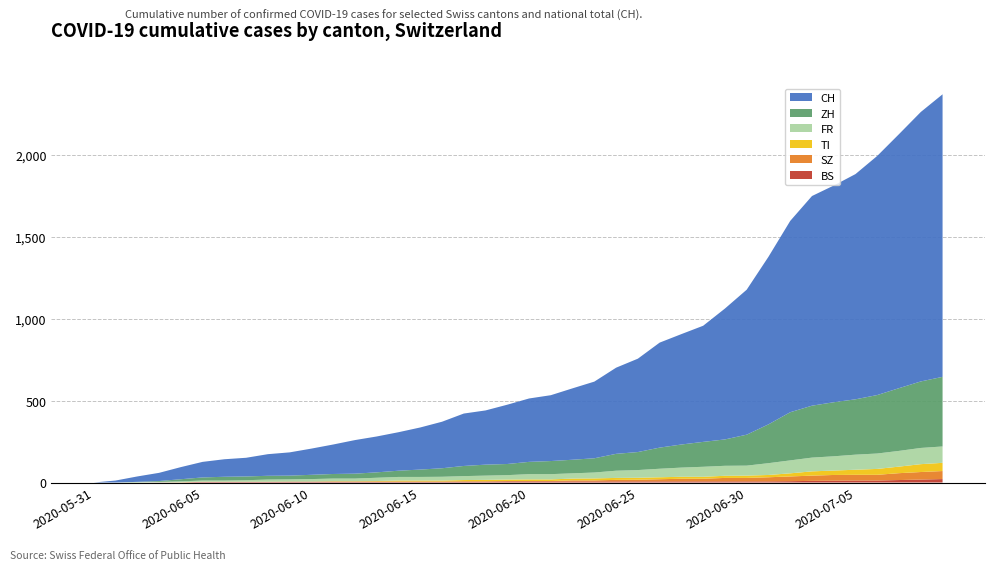

Reading left to right, extract all data points from this chart.

BS: 2020-05-31=0	2020-06-01=0	2020-06-02=0	2020-06-03=1	2020-06-04=1	2020-06-05=4	2020-06-06=4	2020-06-07=4	2020-06-08=4	2020-06-09=5	2020-06-10=5	2020-06-11=5	2020-06-12=5	2020-06-13=5	2020-06-14=5	2020-06-15=5	2020-06-16=5	2020-06-17=6	2020-06-18=6	2020-06-19=7	2020-06-20=7	2020-06-21=7	2020-06-22=7	2020-06-23=7	2020-06-24=7	2020-06-25=7	2020-06-26=7	2020-06-27=7	2020-06-28=7	2020-06-29=7	2020-06-30=7	2020-07-01=7	2020-07-02=8	2020-07-03=10	2020-07-04=11	2020-07-05=12	2020-07-06=12	2020-07-07=15	2020-07-08=18	2020-07-09=21
SZ: 2020-05-31=0	2020-06-01=0	2020-06-02=0	2020-06-03=0	2020-06-04=0	2020-06-05=0	2020-06-06=0	2020-06-07=0	2020-06-08=0	2020-06-09=0	2020-06-10=0	2020-06-11=1	2020-06-12=1	2020-06-13=1	2020-06-14=1	2020-06-15=1	2020-06-16=1	2020-06-17=1	2020-06-18=1	2020-06-19=2	2020-06-20=2	2020-06-21=2	2020-06-22=6	2020-06-23=6	2020-06-24=9	2020-06-25=10	2020-06-26=13	2020-06-27=16	2020-06-28=16	2020-06-29=21	2020-06-30=21	2020-07-01=25	2020-07-02=29	2020-07-03=32	2020-07-04=35	2020-07-05=35	2020-07-06=35	2020-07-07=42	2020-07-08=46	2020-07-09=49
TI: 2020-05-31=0	2020-06-01=0	2020-06-02=0	2020-06-03=0	2020-06-04=1	2020-06-05=1	2020-06-06=1	2020-06-07=1	2020-06-08=1	2020-06-09=1	2020-06-10=1	2020-06-11=2	2020-06-12=2	2020-06-13=3	2020-06-14=6	2020-06-15=6	2020-06-16=6	2020-06-17=8	2020-06-18=9	2020-06-19=9	2020-06-20=10	2020-06-21=10	2020-06-22=11	2020-06-23=12	2020-06-24=12	2020-06-25=12	2020-06-26=12	2020-06-27=12	2020-06-28=12	2020-06-29=13	2020-06-30=14	2020-07-01=14	2020-07-02=19	2020-07-03=26	2020-07-04=27	2020-07-05=31	2020-07-06=36	2020-07-07=40	2020-07-08=48	2020-07-09=50
FR: 2020-05-31=0	2020-06-01=0	2020-06-02=2	2020-06-03=3	2020-06-04=5	2020-06-05=7	2020-06-06=7	2020-06-07=9	2020-06-08=13	2020-06-09=13	2020-06-10=15	2020-06-11=16	2020-06-12=16	2020-06-13=20	2020-06-14=22	2020-06-15=22	2020-06-16=23	2020-06-17=24	2020-06-18=26	2020-06-19=27	2020-06-20=32	2020-06-21=32	2020-06-22=32	2020-06-23=36	2020-06-24=44	2020-06-25=47	2020-06-26=52	2020-06-27=56	2020-06-28=61	2020-06-29=61	2020-06-30=61	2020-07-01=72	2020-07-02=79	2020-07-03=84	2020-07-04=87	2020-07-05=92	2020-07-06=94	2020-07-07=96	2020-07-08=99	2020-07-09=100
ZH: 2020-05-31=0	2020-06-01=0	2020-06-02=2	2020-06-03=5	2020-06-04=13	2020-06-05=19	2020-06-06=23	2020-06-07=23	2020-06-08=23	2020-06-09=23	2020-06-10=26	2020-06-11=28	2020-06-12=30	2020-06-13=33	2020-06-14=38	2020-06-15=45	2020-06-16=52	2020-06-17=62	2020-06-18=67	2020-06-19=68	2020-06-20=75	2020-06-21=80	2020-06-22=83	2020-06-23=87	2020-06-24=103	2020-06-25=110	2020-06-26=129	2020-06-27=141	2020-06-28=152	2020-06-29=161	2020-06-30=189	2020-07-01=237	2020-07-02=294	2020-07-03=317	2020-07-04=330	2020-07-05=338	2020-07-06=357	2020-07-07=383	2020-07-08=406	2020-07-09=425
CH: 2020-05-31=0	2020-06-01=12	2020-06-02=33	2020-06-03=50	2020-06-04=74	2020-06-05=95	2020-06-06=107	2020-06-07=114	2020-06-08=132	2020-06-09=142	2020-06-10=160	2020-06-11=180	2020-06-12=205	2020-06-13=219	2020-06-14=235	2020-06-15=257	2020-06-16=284	2020-06-17=320	2020-06-18=331	2020-06-19=362	2020-06-20=387	2020-06-21=402	2020-06-22=436	2020-06-23=468	2020-06-24=526	2020-06-25=570	2020-06-26=641	2020-06-27=674	2020-06-28=709	2020-06-29=799	2020-06-30=885	2020-07-01=1023	2020-07-02=1168	2020-07-03=1280	2020-07-04=1323	2020-07-05=1375	2020-07-06=1460	2020-07-07=1551	2020-07-08=1645	2020-07-09=1725